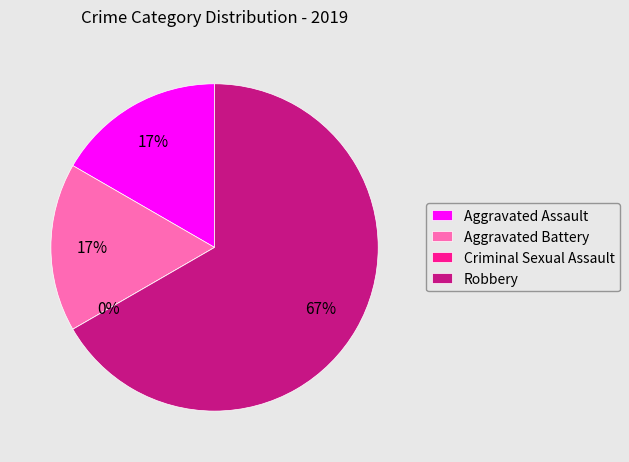

Count the number of slices in the pie.

4